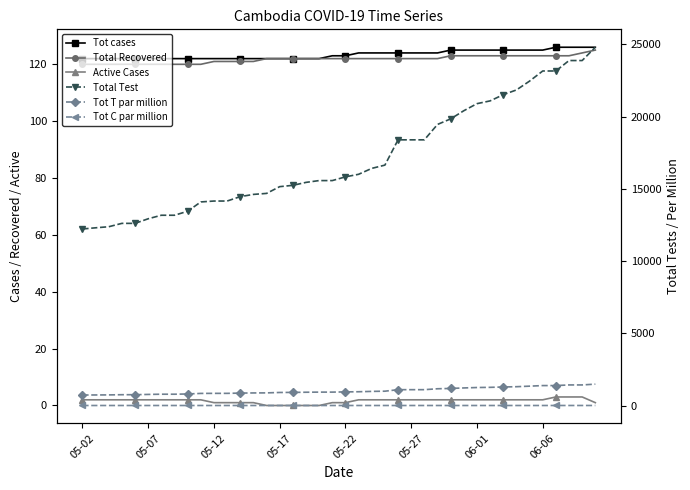

Is it true that Active Cases equals -1 at 05-17?

False